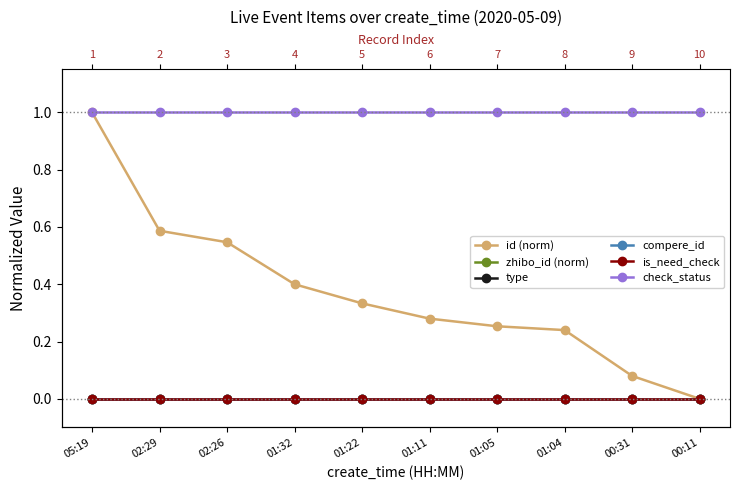

What is the value of the check_status point at the 7th from the left?

1.0